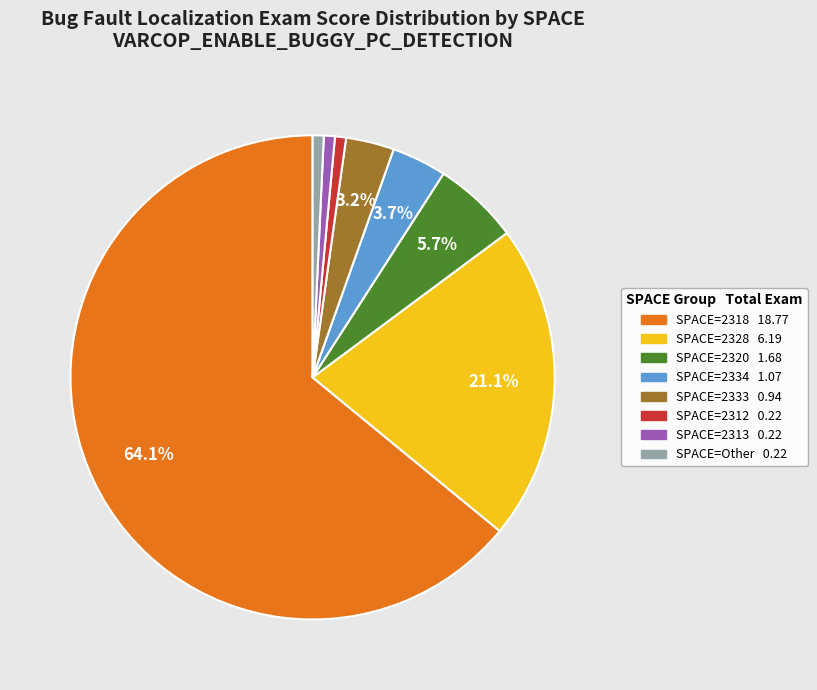

Is there any slice that represents more than half of the pie?

Yes